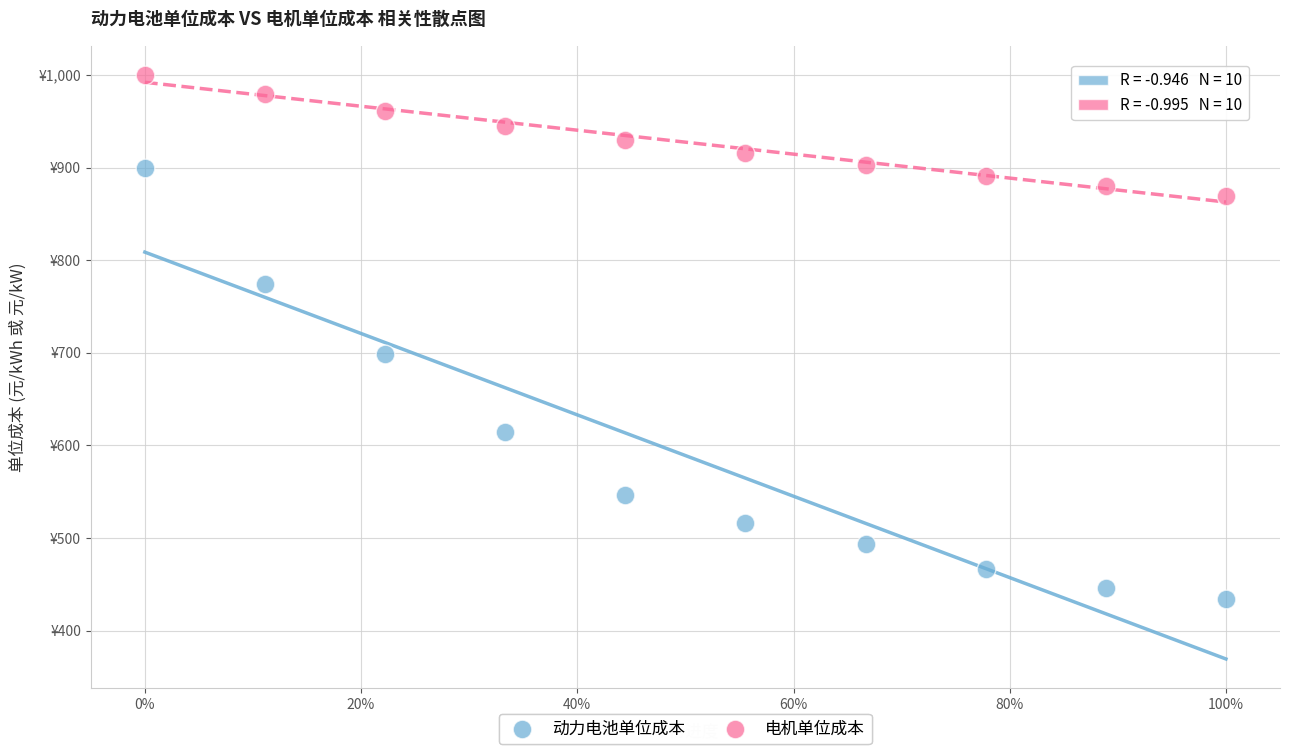

Which series has the largest Y range (max minus min)?

动力电池单位成本